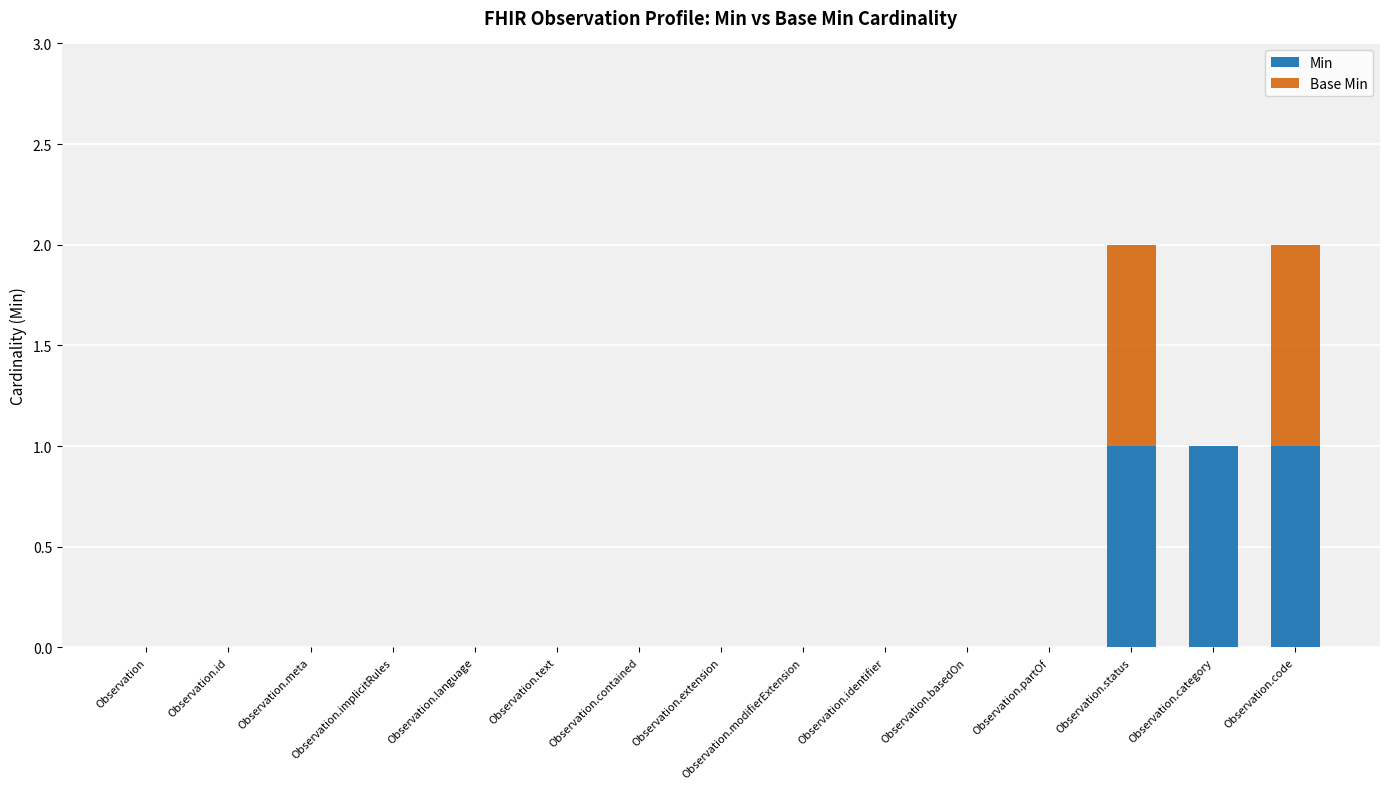

True or false: Min has a value of 0 at Observation.implicitRules.

True